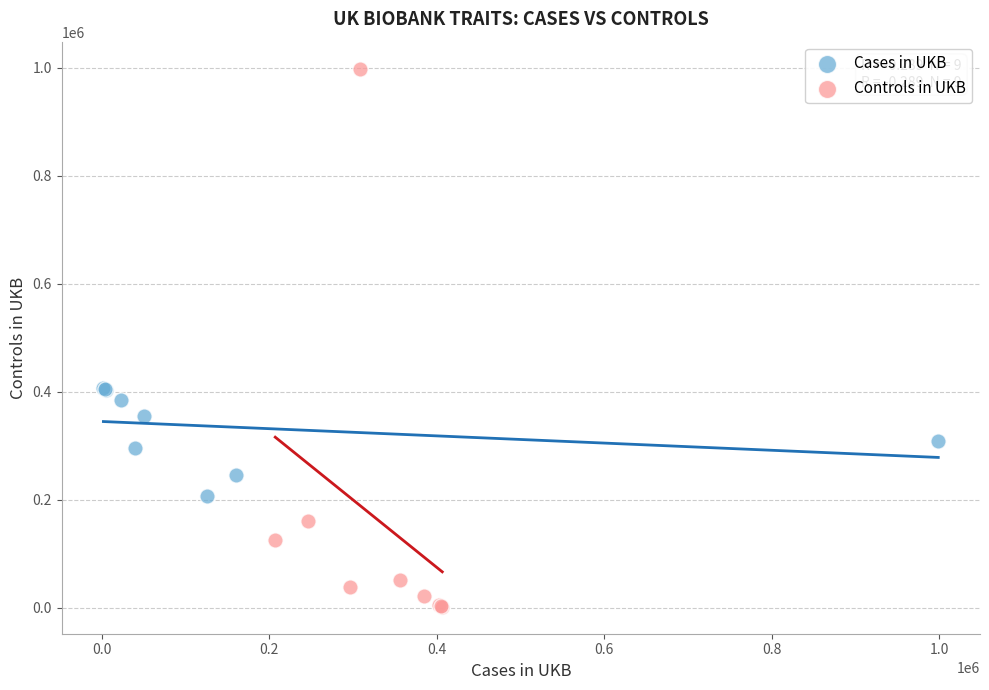

Which series reaches the minimum Y coordinate?

Controls in UKB